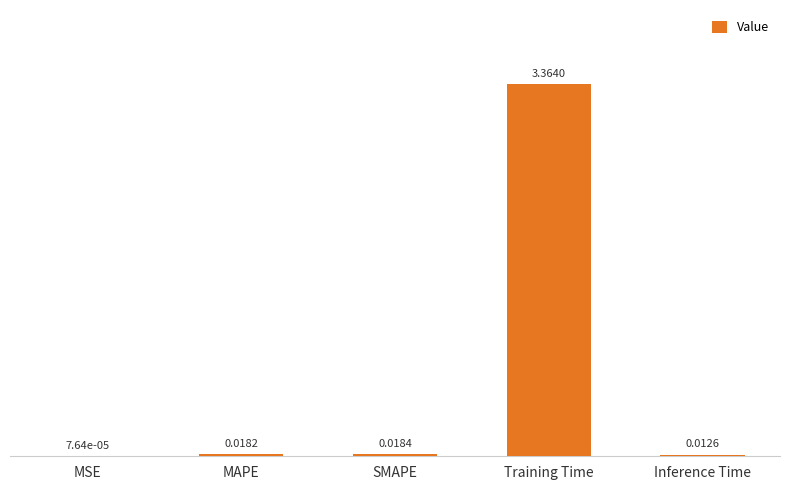

At which label is the value closest to 1?

SMAPE